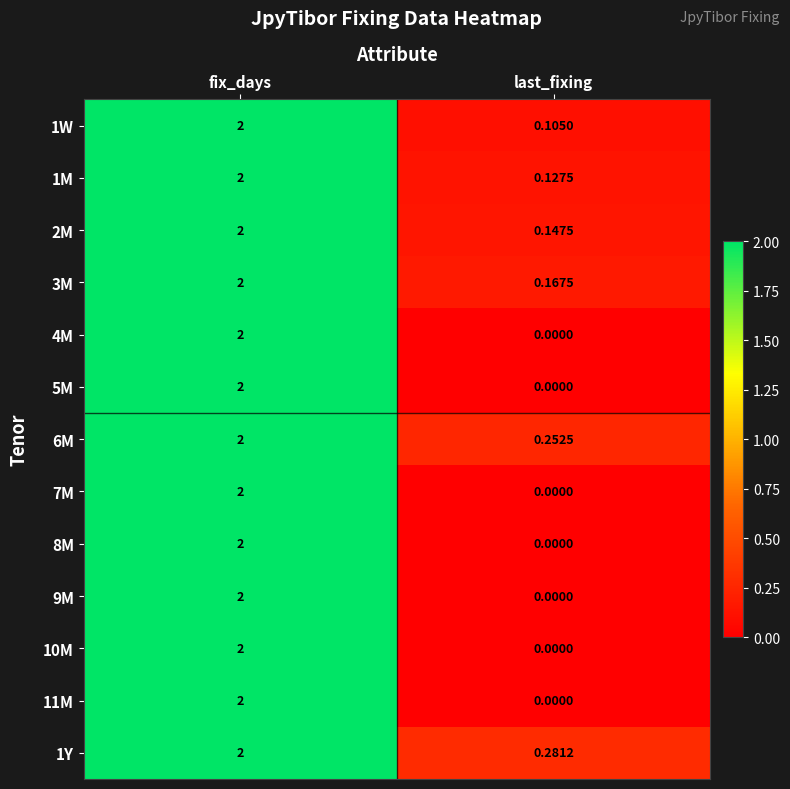

At which category is the sum across all series the highest?

fix_days